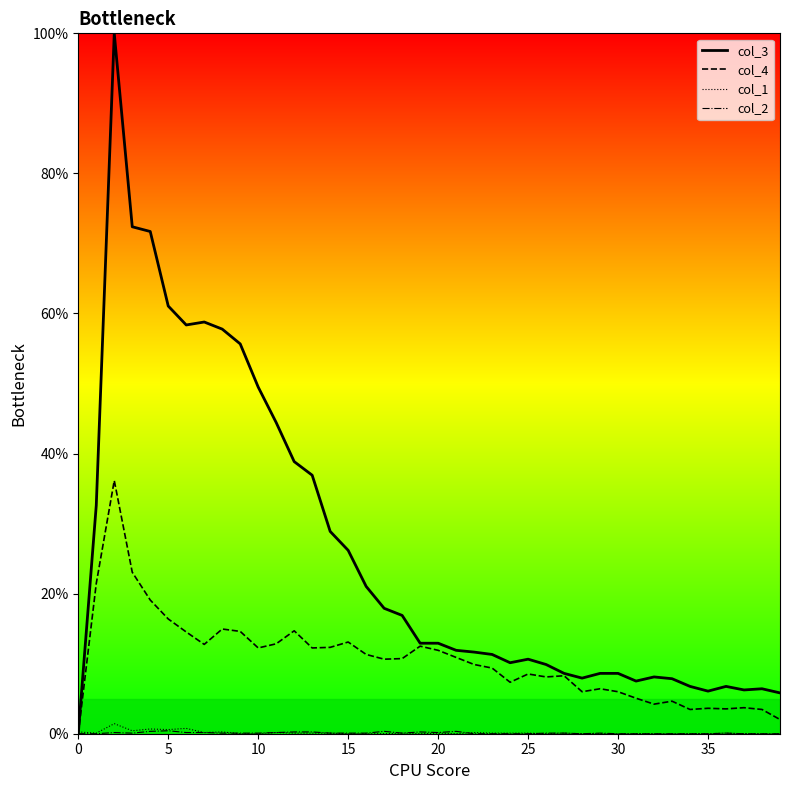

Which series has the widest spread of values?

col_3